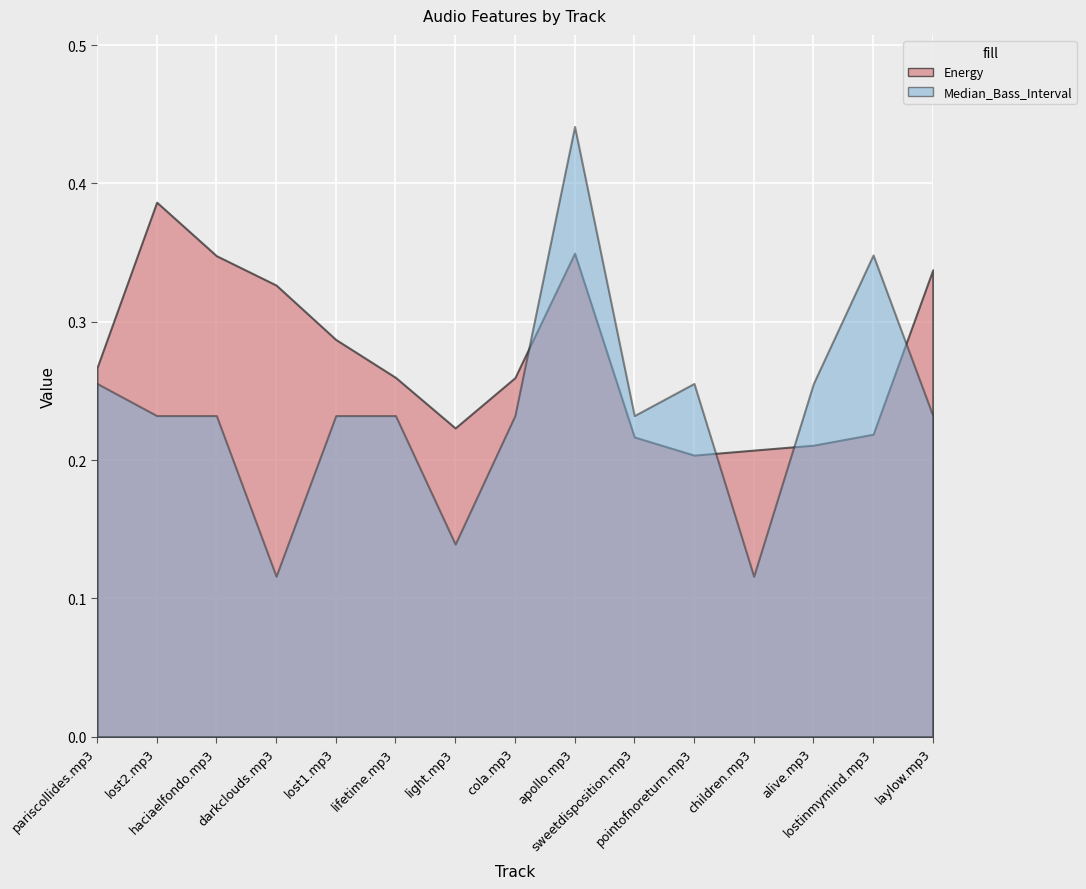

True or false: Energy and Median_Bass_Interval cross at least once.

True